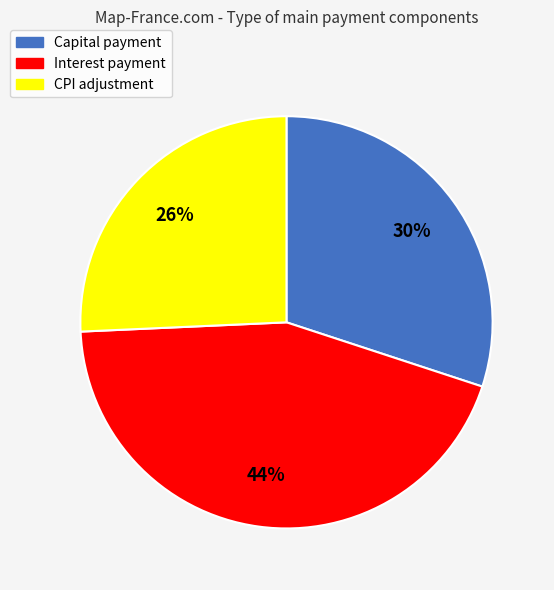

Is there any slice that represents more than half of the pie?

No